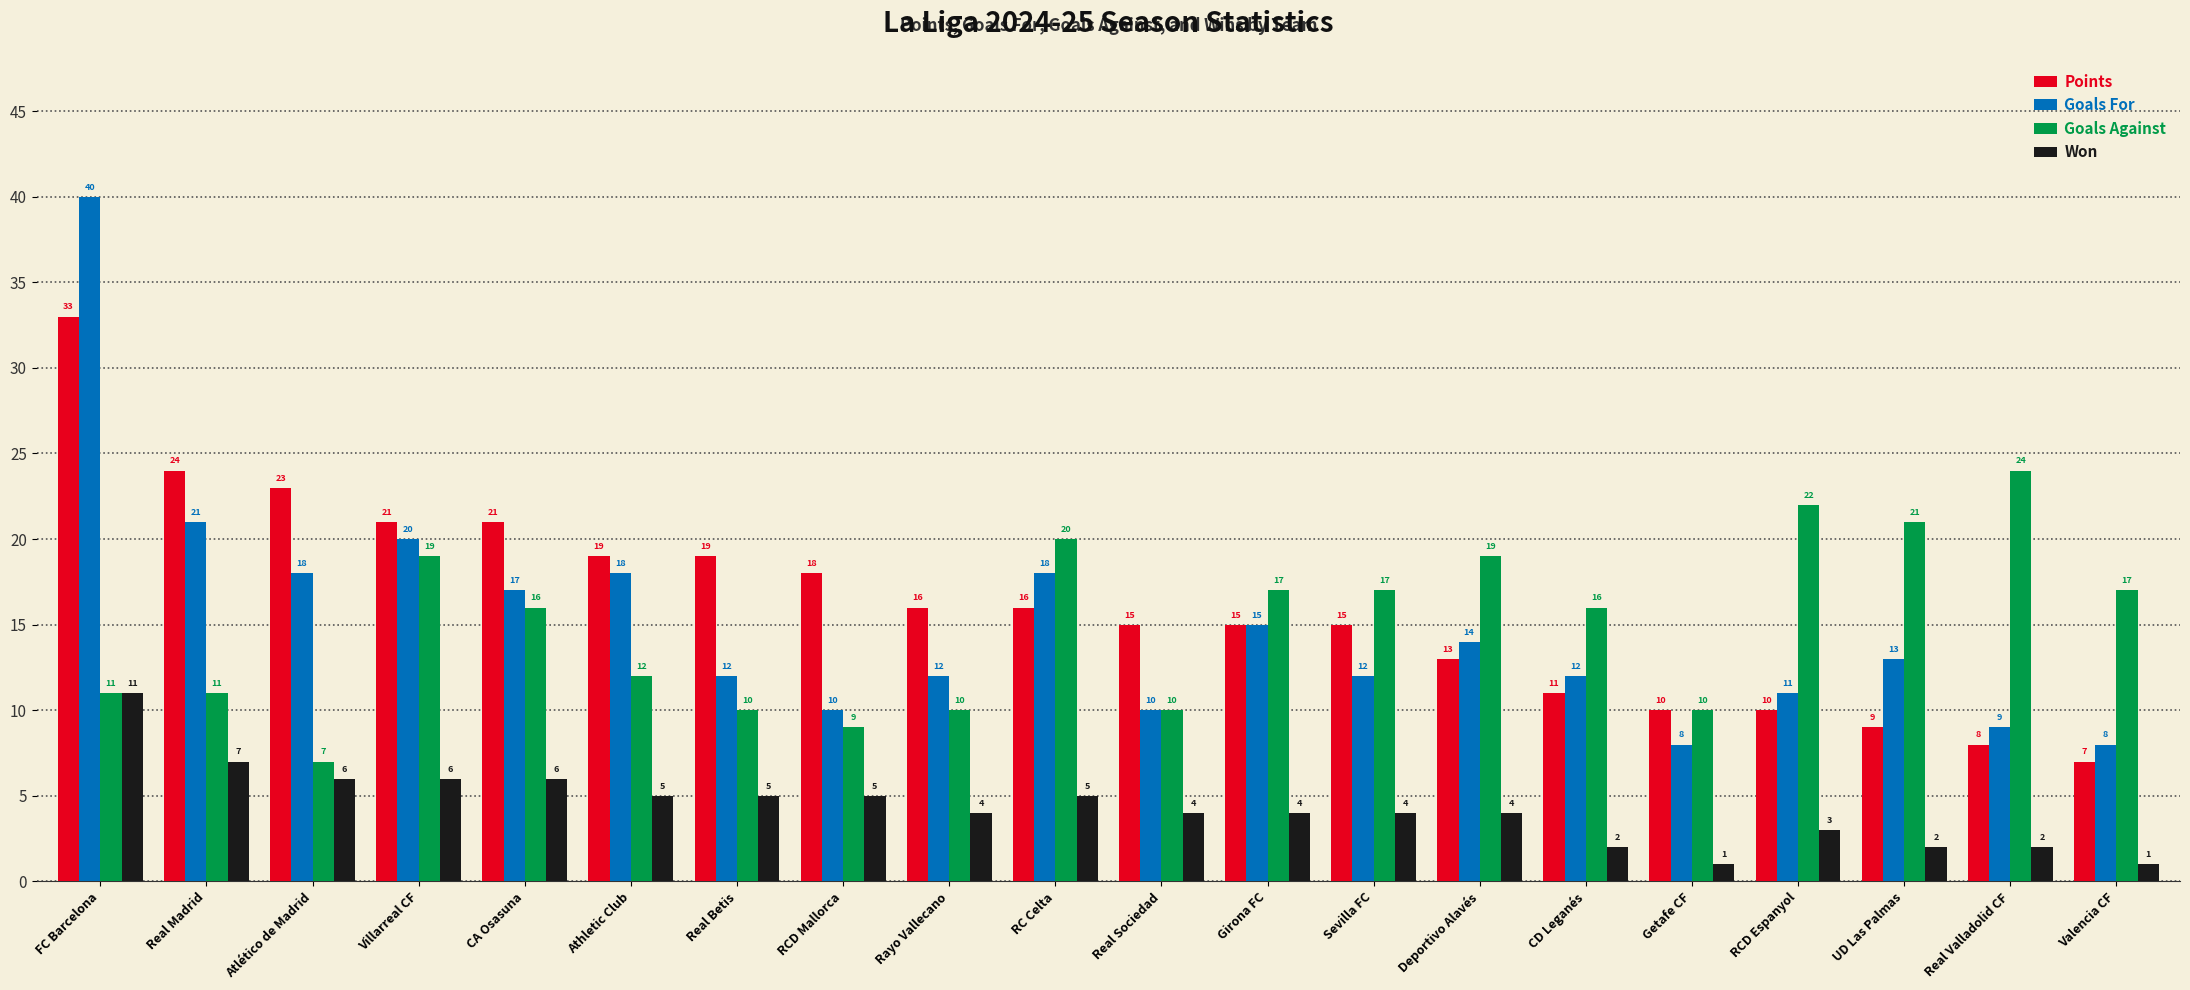

List the series in order of their peak value, lowest first.

Won, Goals Against, Points, Goals For